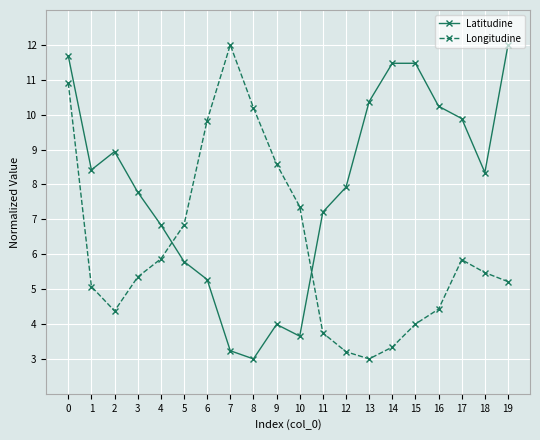

Does the chart have visible grid lines?

Yes